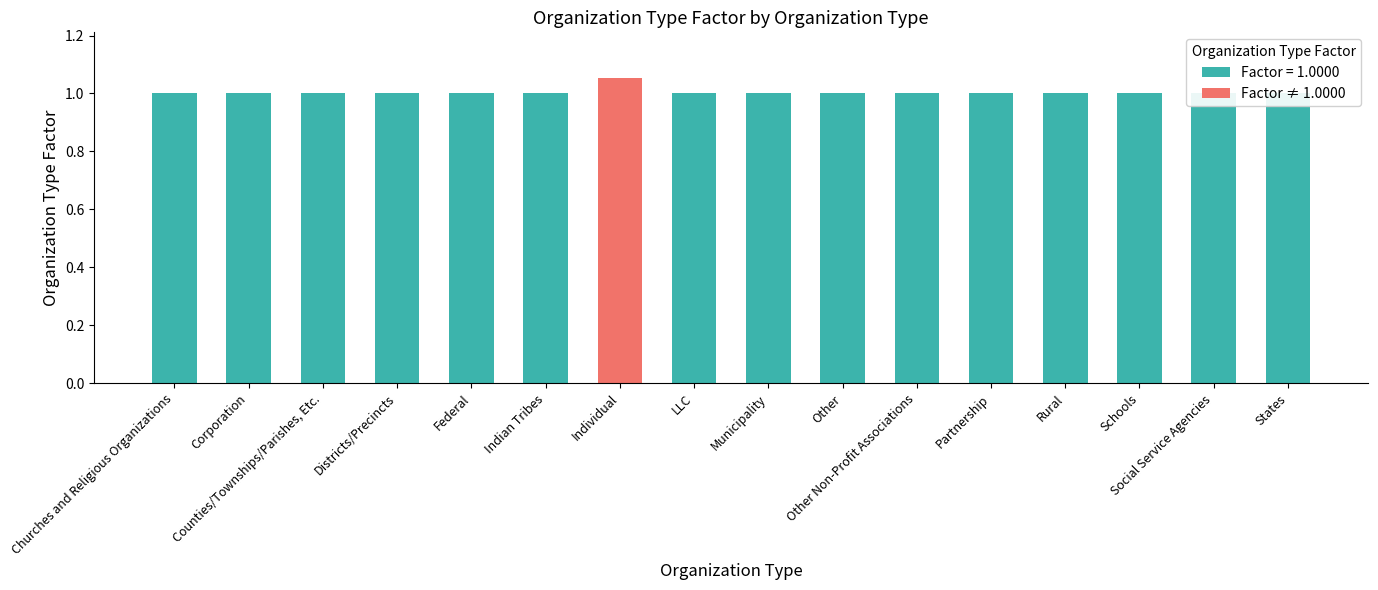

Are the bars horizontal?

No